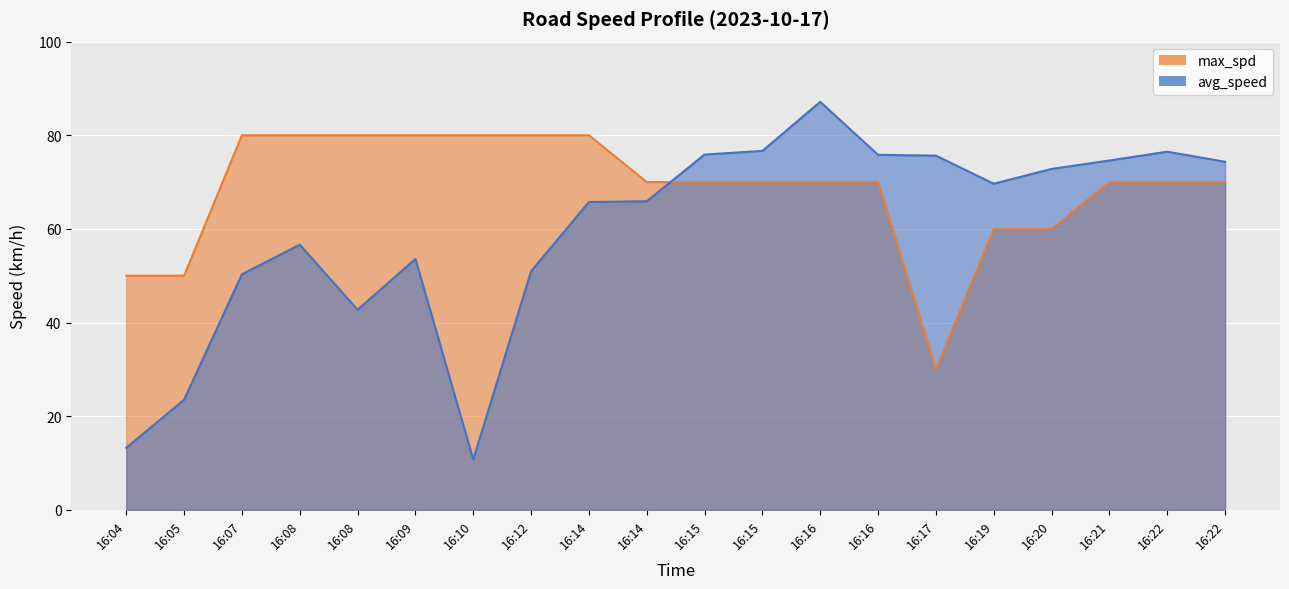

What value does the avg_speed series have at 16:12?

51.0